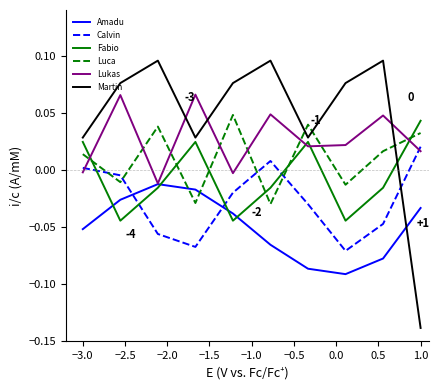

True or false: Lukas and Fabio cross at least once.

True